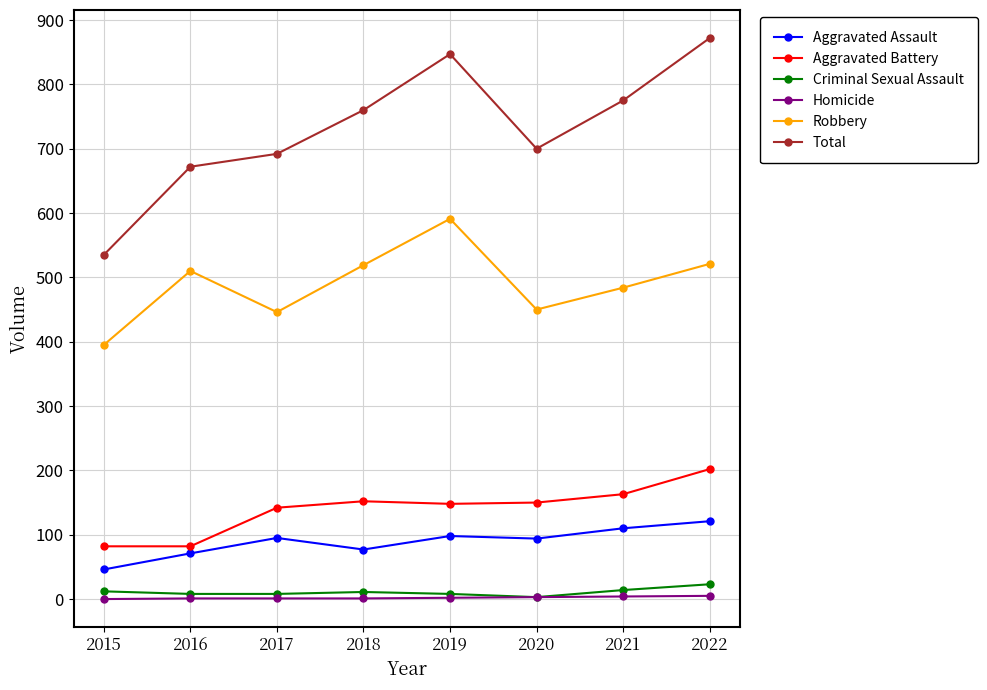

How many lines are shown in the chart?

6